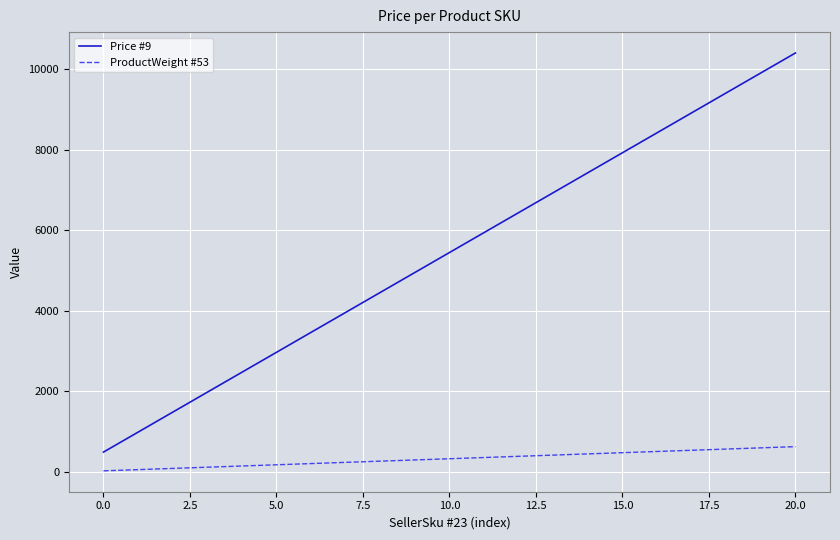

Which series has the largest total across all categories?

Price #9